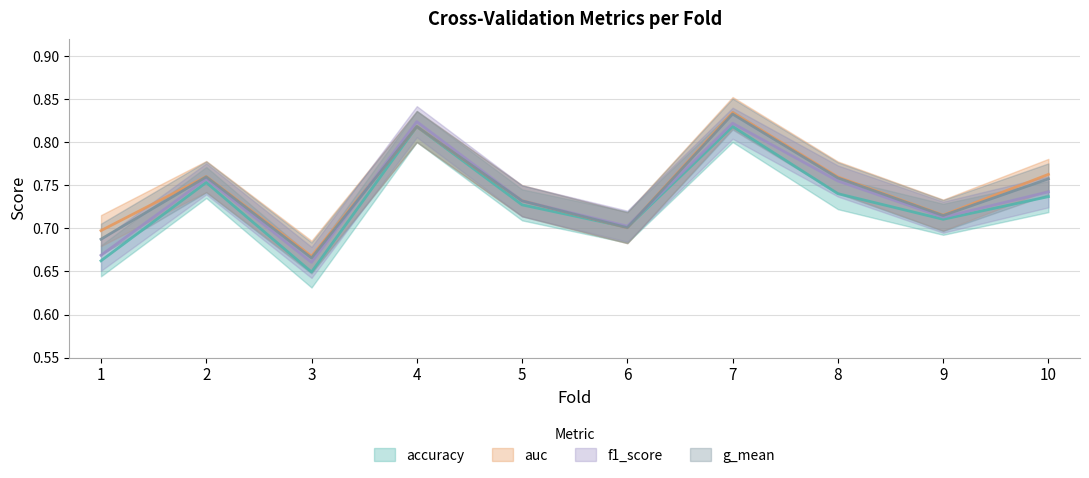

What is the sum of all auc values?

7.4